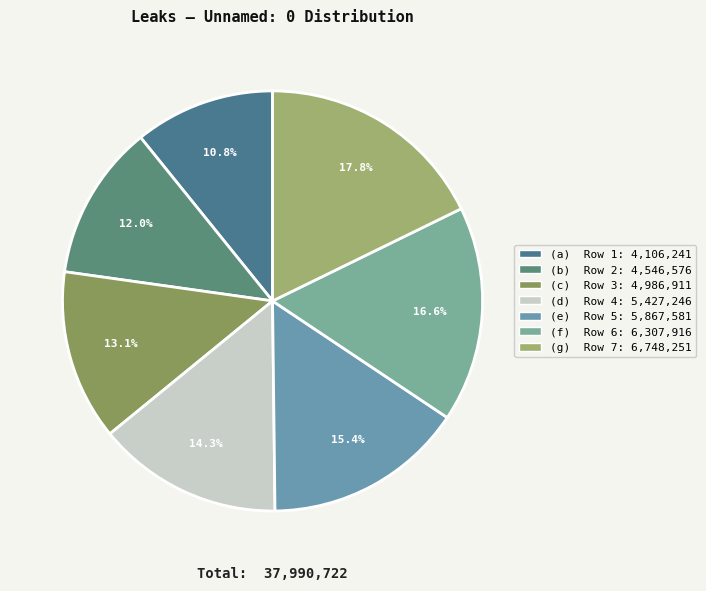

What is the largest slice in the pie chart?

(g) Row 7: 6,748,251